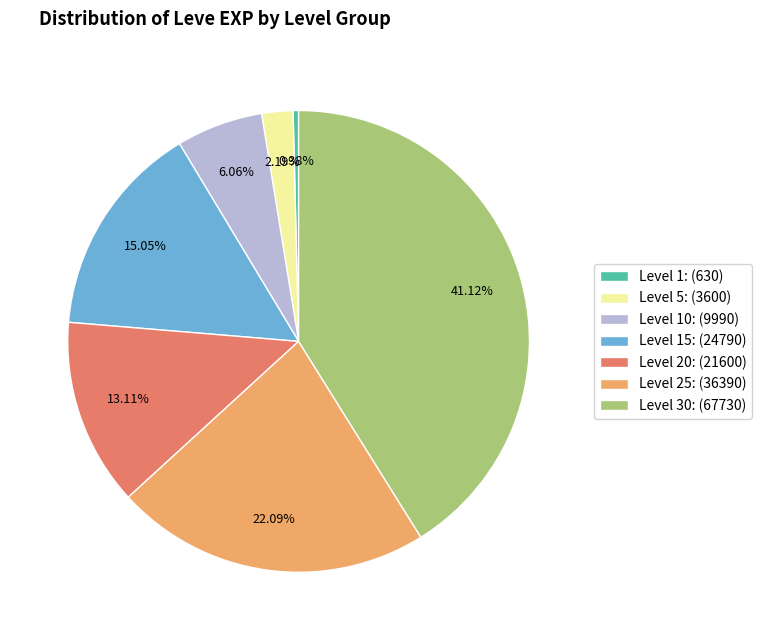

Rank the categories by value from lowest to highest.

Level 1: (630), Level 5: (3600), Level 10: (9990), Level 20: (21600), Level 15: (24790), Level 25: (36390), Level 30: (67730)